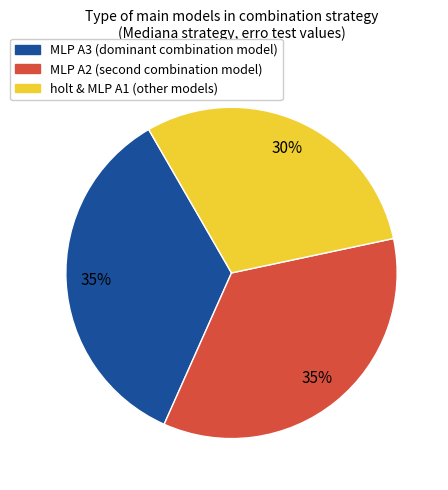

How many segments does this pie chart have?

3